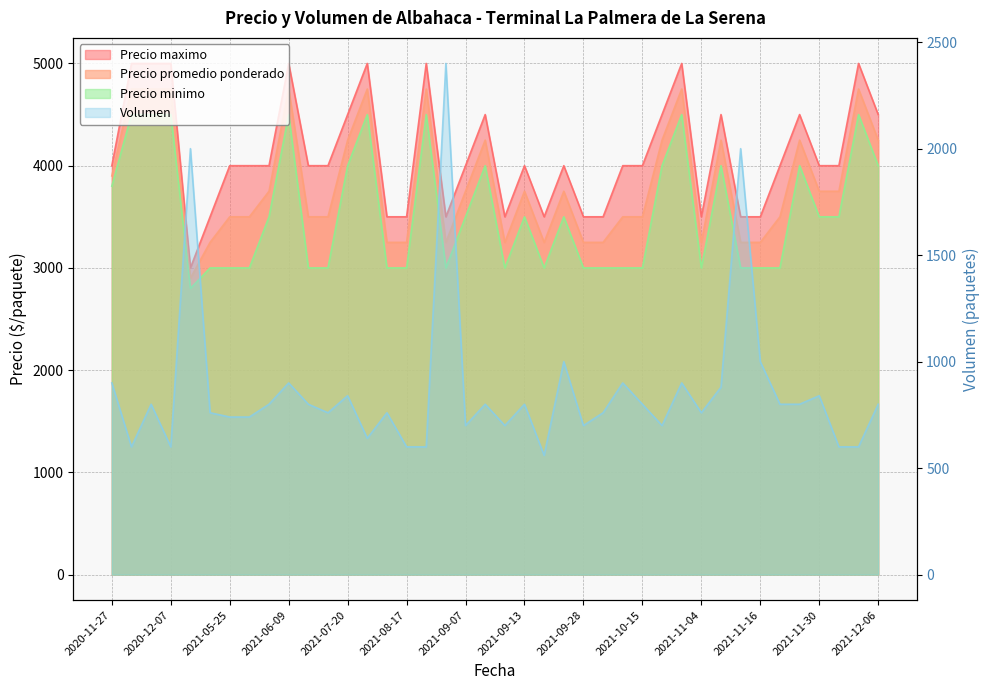

What position from the left is 2020-12-04?

3